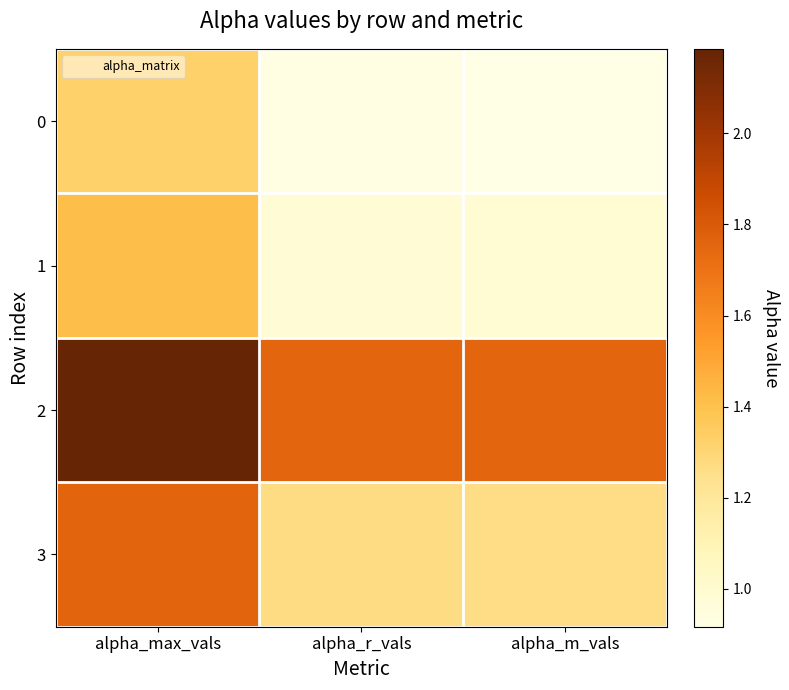

Reading right to left, extract all data points from this chart.

0: alpha_m_vals=0.9	alpha_r_vals=0.9	alpha_max_vals=1.3
1: alpha_m_vals=1.0	alpha_r_vals=1.0	alpha_max_vals=1.4
2: alpha_m_vals=1.8	alpha_r_vals=1.8	alpha_max_vals=2.2
3: alpha_m_vals=1.3	alpha_r_vals=1.3	alpha_max_vals=1.8